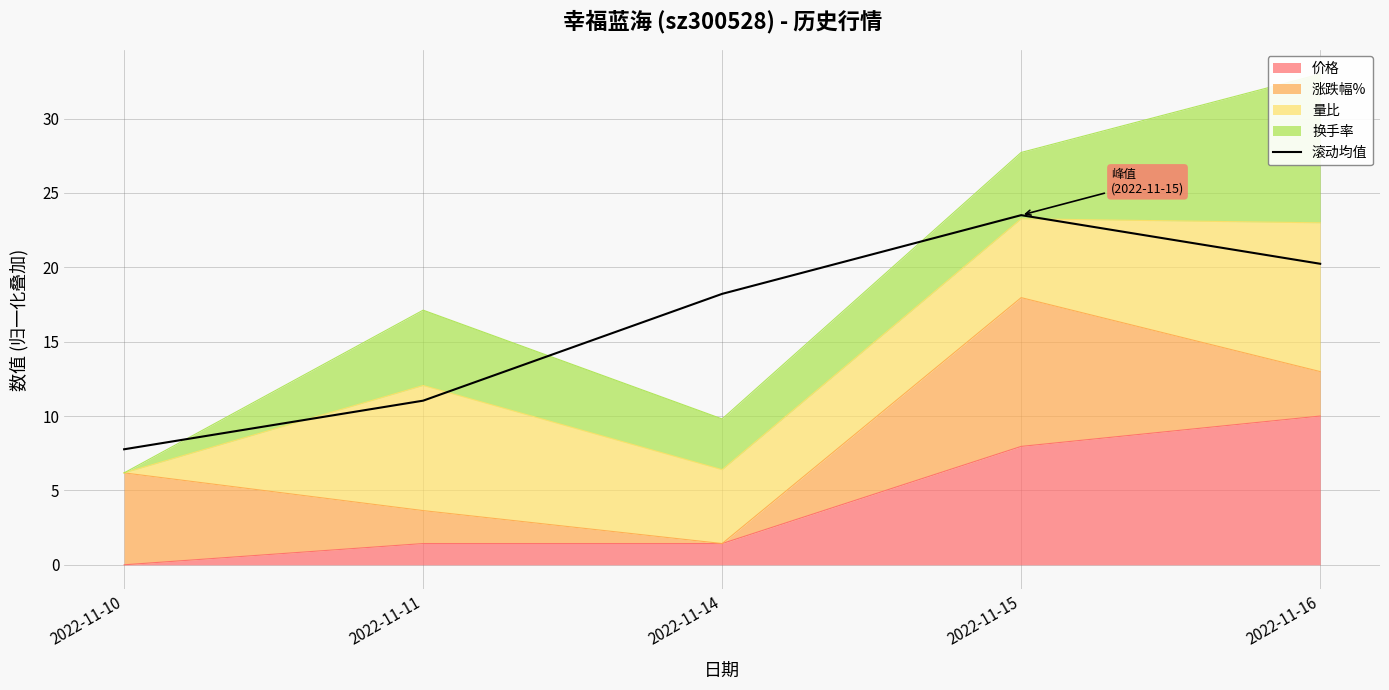

Where is the first local maximum?

2022-11-15